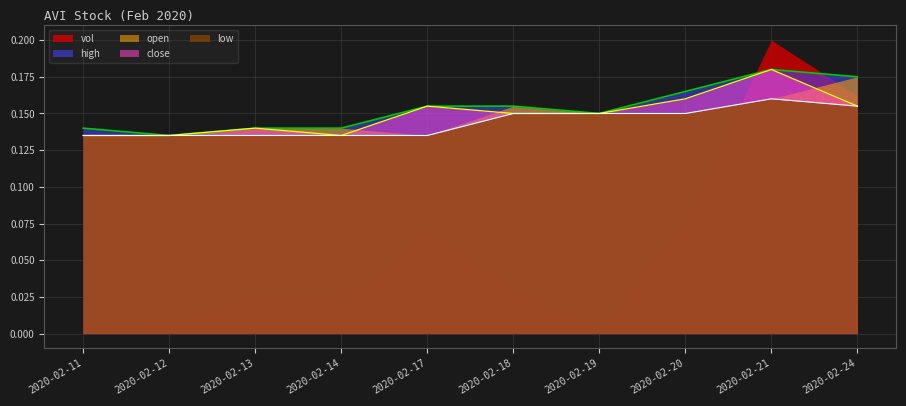

Which series has the largest total across all categories?

high